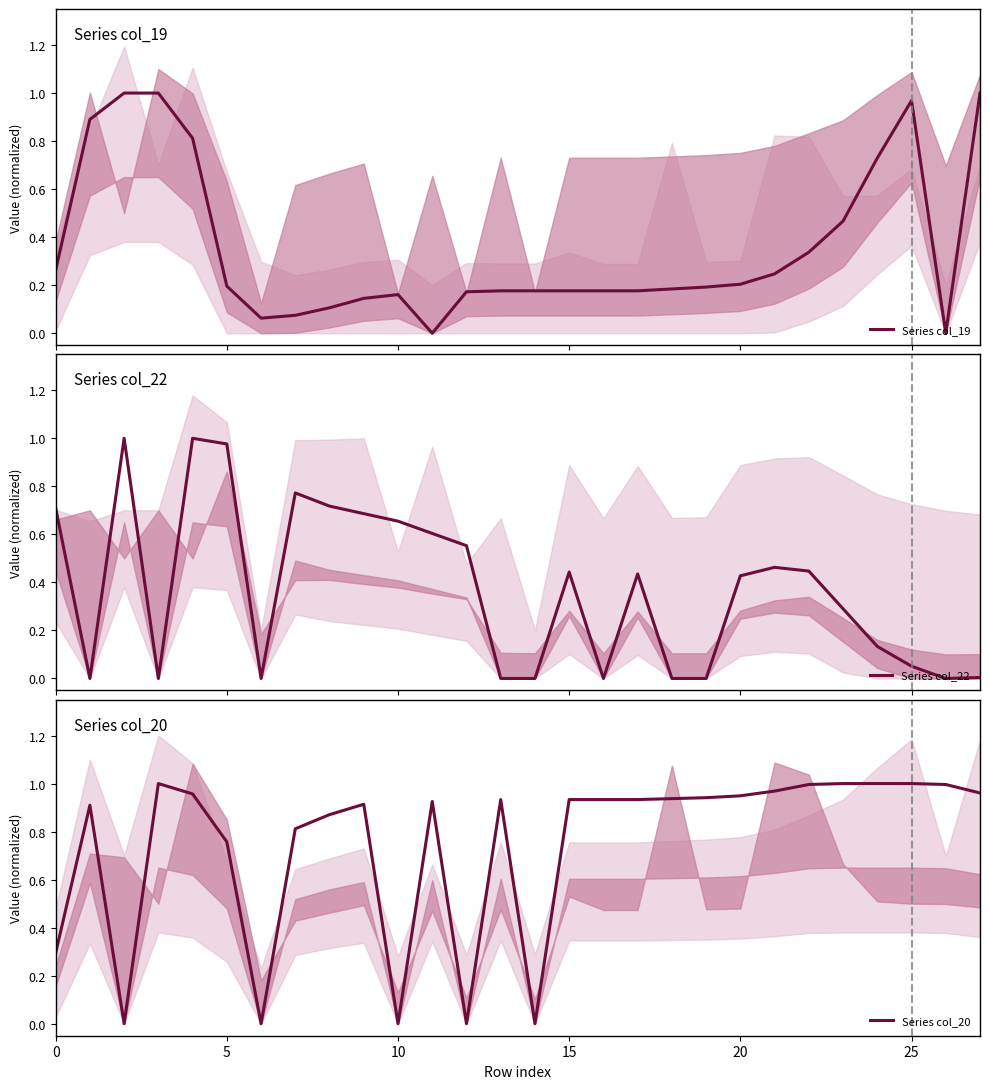

Is this an area chart (filled region under the line)?

No